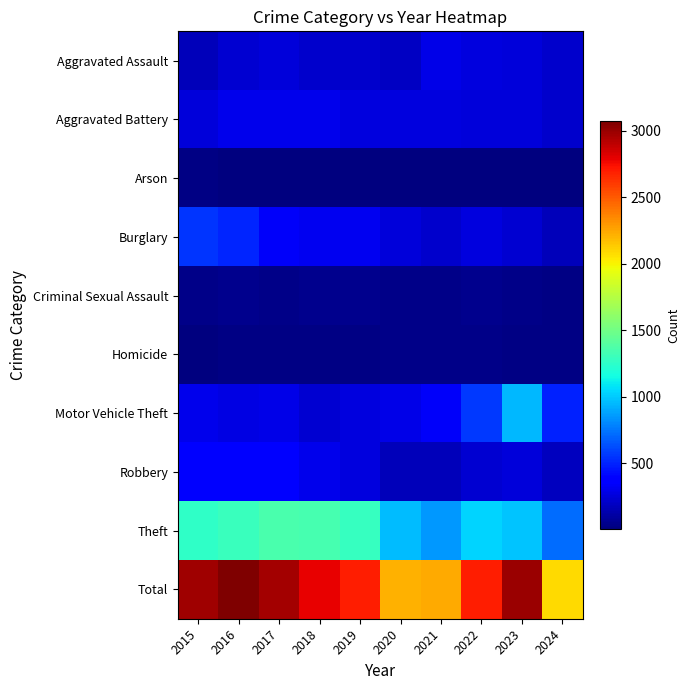

Reading right to left, extract all data points from this chart.

Aggravated Assault: 2024=223	2023=259	2022=264	2021=295	2020=192	2019=220	2018=220	2017=251	2016=225	2015=164
Aggravated Battery: 2024=220	2023=252	2022=249	2021=270	2020=268	2019=267	2018=302	2017=303	2016=298	2015=259
Arson: 2024=9	2023=15	2022=15	2021=18	2020=12	2019=16	2018=8	2017=12	2016=14	2015=22
Burglary: 2024=173	2023=226	2022=263	2021=220	2020=250	2019=308	2018=319	2017=339	2016=505	2015=552
Criminal Sexual Assault: 2024=23	2023=34	2022=44	2021=33	2020=40	2019=55	2018=51	2017=41	2016=51	2015=43
Homicide: 2024=28	2023=22	2022=35	2021=38	2020=34	2019=21	2018=23	2017=27	2016=28	2015=13
Motor Vehicle Theft: 2024=497	2023=945	2022=569	2021=332	2020=287	2019=262	2018=225	2017=285	2016=272	2015=299
Robbery: 2024=185	2023=257	2022=227	2021=175	2020=174	2019=263	2018=302	2017=356	2016=381	2015=372
Theft: 2024=724	2023=983	2022=1032	2021=856	2020=954	2019=1288	2018=1337	2017=1359	2016=1297	2015=1263
Total: 2024=2082	2023=2993	2022=2698	2021=2237	2020=2211	2019=2700	2018=2787	2017=2973	2016=3071	2015=2987